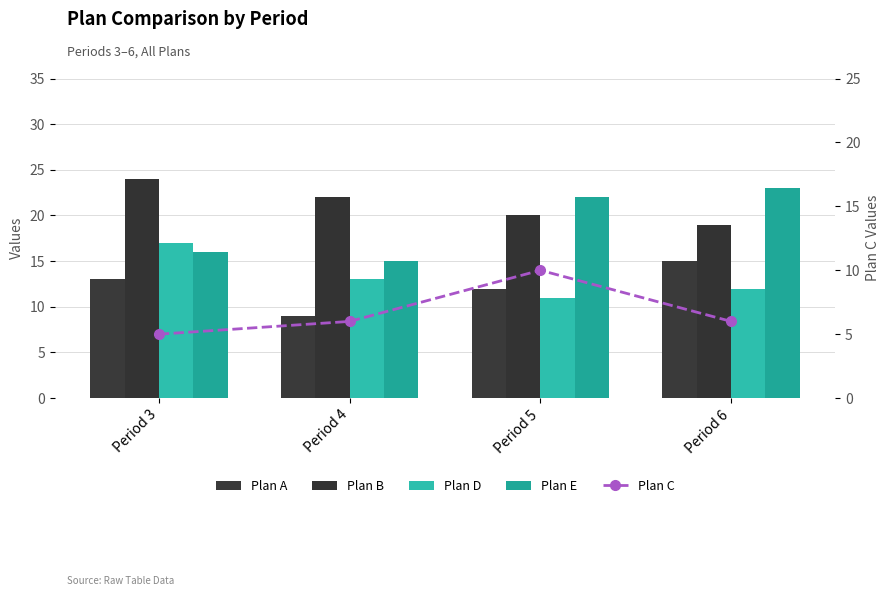

Reading right to left, what are all the values shown in this chart?

Plan A: Period 6=15	Period 5=12	Period 4=9	Period 3=13
Plan B: Period 6=19	Period 5=20	Period 4=22	Period 3=24
Plan D: Period 6=12	Period 5=11	Period 4=13	Period 3=17
Plan E: Period 6=23	Period 5=22	Period 4=15	Period 3=16
Plan C: Period 6=6	Period 5=10	Period 4=6	Period 3=5